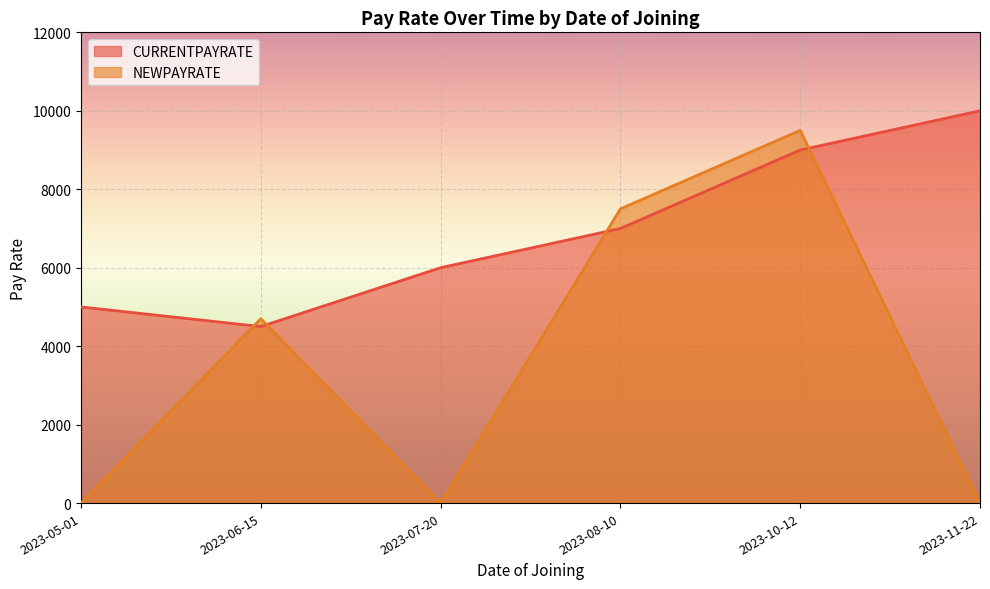

True or false: CURRENTPAYRATE has a value of 4500 at 2023-06-15.

True